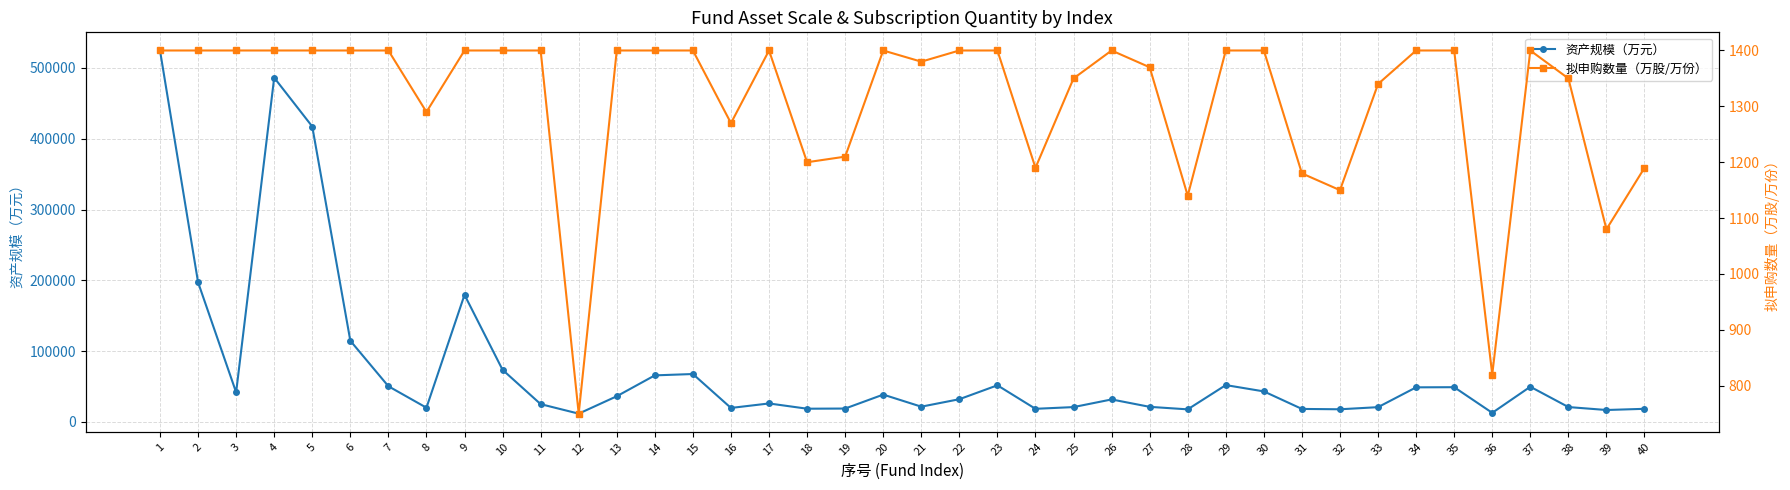

At how many categories does at least one series exceed 452540?

2